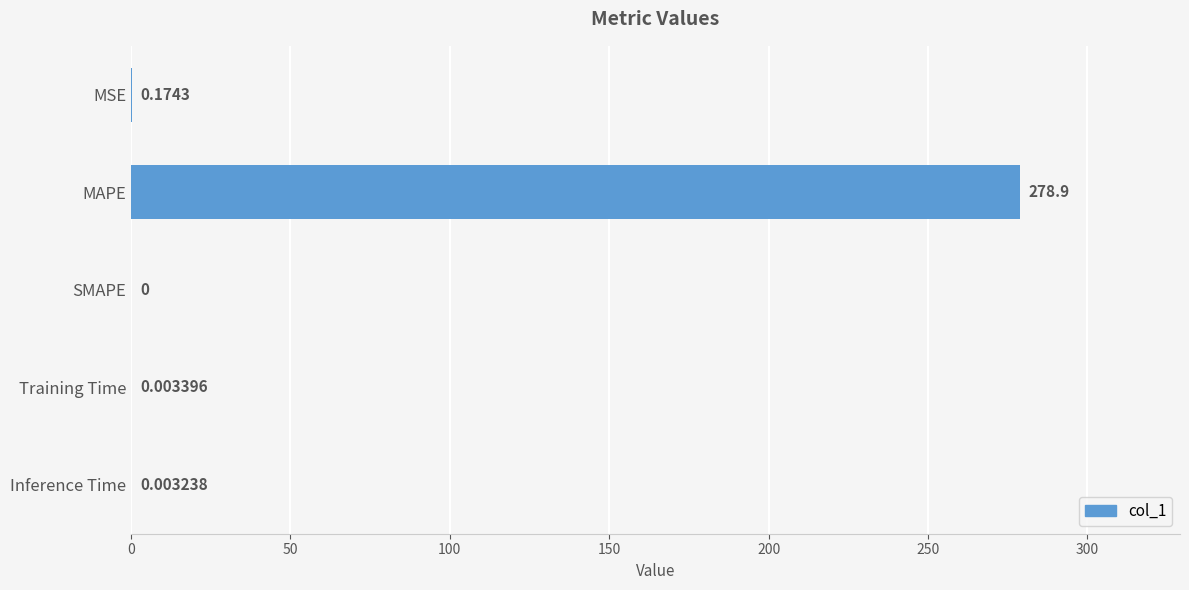

What is the change in value from MSE to MAPE?

+278.7